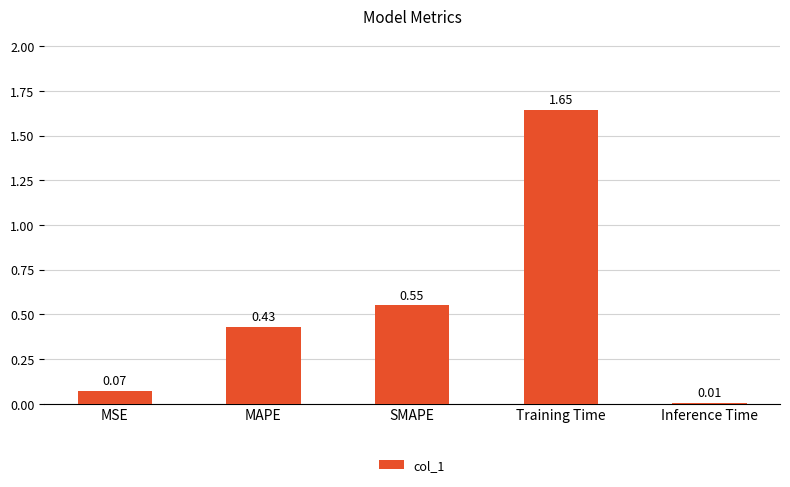

At which label is the value closest to 0?

Inference Time